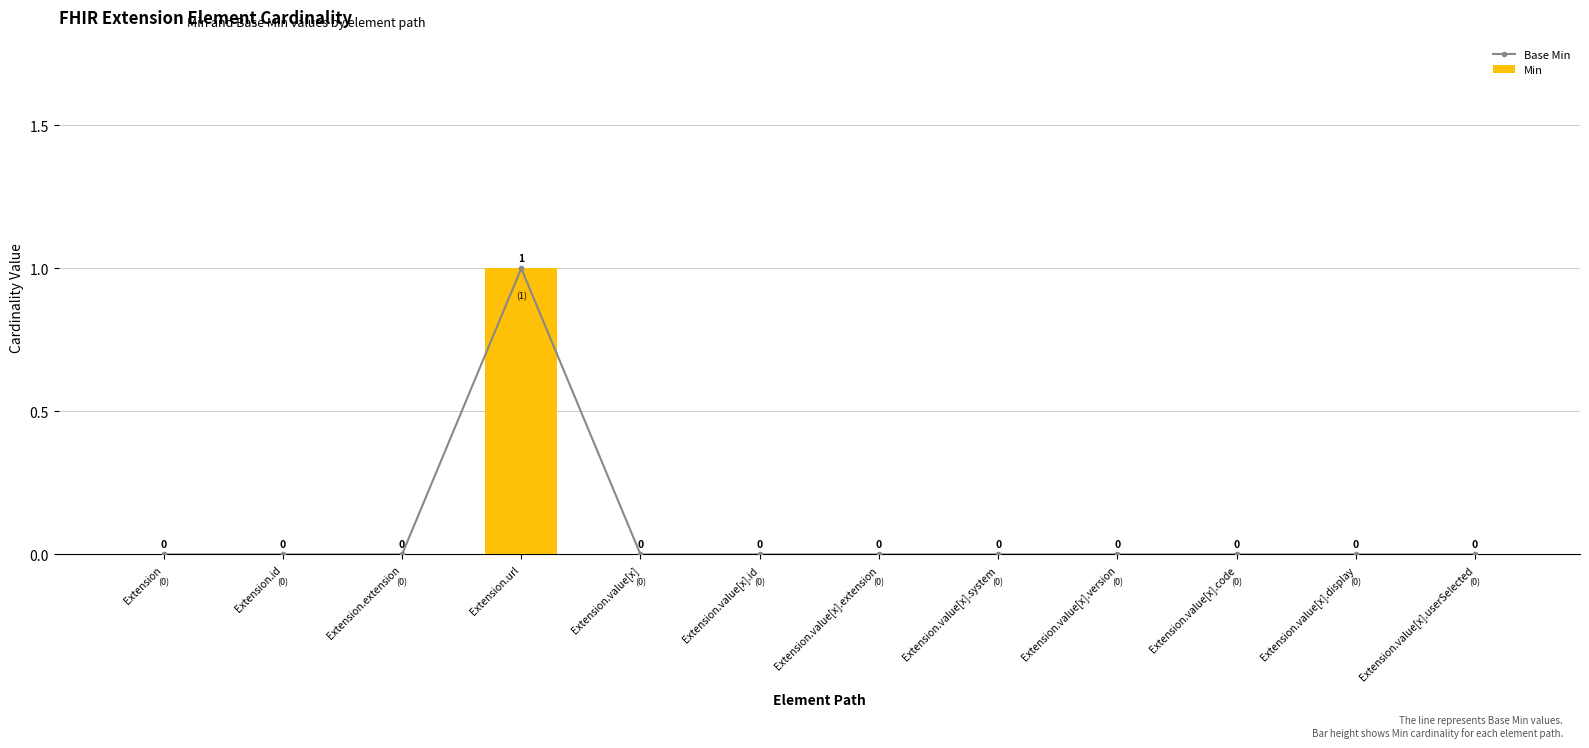

Reading left to right, transcribe all the data shown in this chart.

Base Min: Extension=0	Extension.id=0	Extension.extension=0	Extension.url=1	Extension.value[x]=0	Extension.value[x].id=0	Extension.value[x].extension=0	Extension.value[x].system=0	Extension.value[x].version=0	Extension.value[x].code=0	Extension.value[x].display=0	Extension.value[x].userSelected=0
Min: Extension=0	Extension.id=0	Extension.extension=0	Extension.url=1	Extension.value[x]=0	Extension.value[x].id=0	Extension.value[x].extension=0	Extension.value[x].system=0	Extension.value[x].version=0	Extension.value[x].code=0	Extension.value[x].display=0	Extension.value[x].userSelected=0